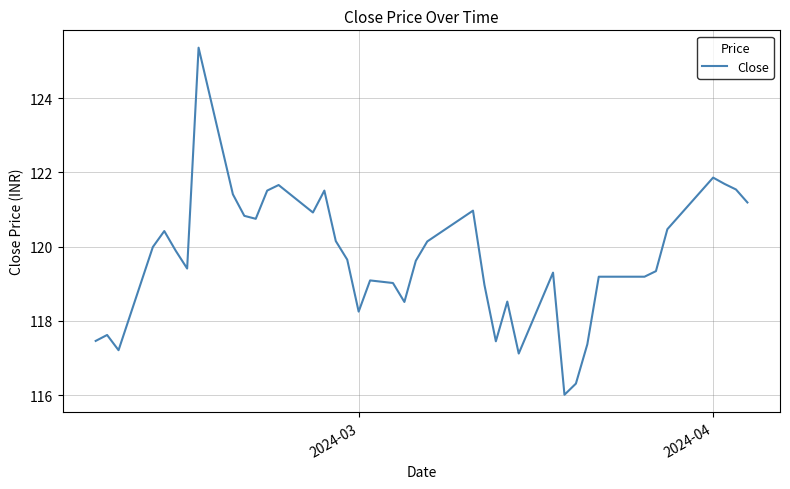

What is the maximum value shown in the chart?

125.4